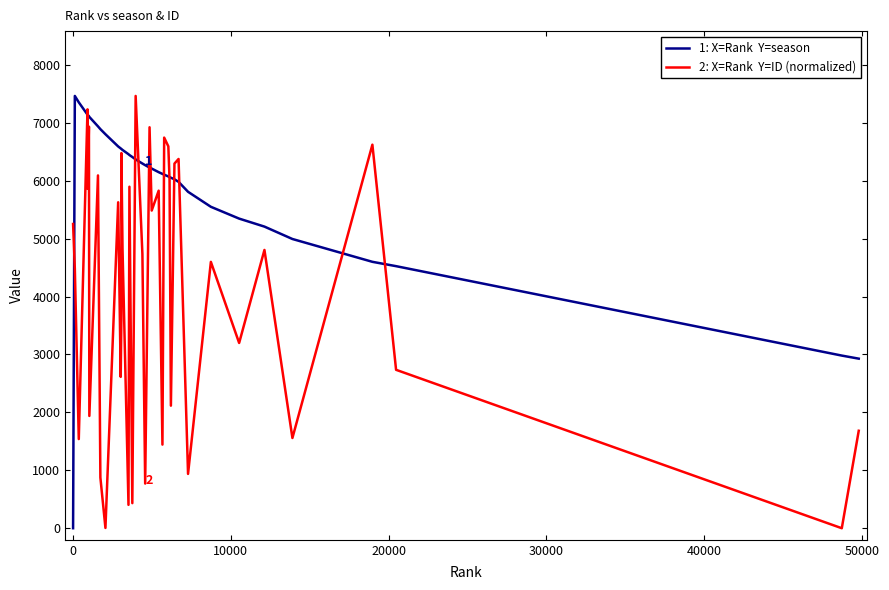

What is the maximum value shown in the chart?

7464.0